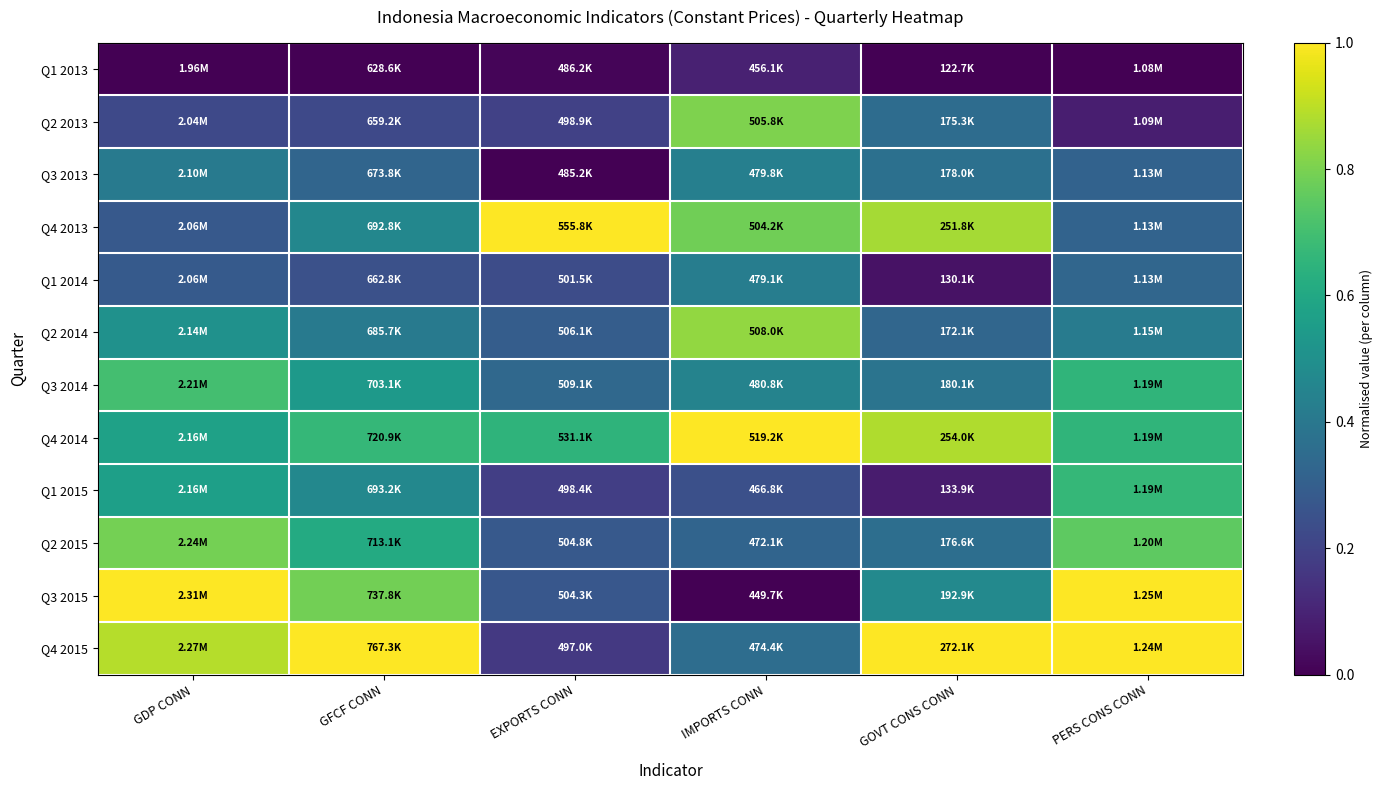

Reading left to right, extract all data points from this chart.

Q1 2013: GDP CONN=0.0	GFCF CONN=0.0	EXPORTS CONN=0.0	IMPORTS CONN=0.1	GOVT CONS CONN=0.0	PERS CONS CONN=0.0
Q2 2013: GDP CONN=0.2	GFCF CONN=0.2	EXPORTS CONN=0.2	IMPORTS CONN=0.8	GOVT CONS CONN=0.4	PERS CONS CONN=0.1
Q3 2013: GDP CONN=0.4	GFCF CONN=0.3	EXPORTS CONN=0.0	IMPORTS CONN=0.4	GOVT CONS CONN=0.4	PERS CONS CONN=0.3
Q4 2013: GDP CONN=0.3	GFCF CONN=0.5	EXPORTS CONN=1.0	IMPORTS CONN=0.8	GOVT CONS CONN=0.9	PERS CONS CONN=0.3
Q1 2014: GDP CONN=0.3	GFCF CONN=0.2	EXPORTS CONN=0.2	IMPORTS CONN=0.4	GOVT CONS CONN=0.0	PERS CONS CONN=0.3
Q2 2014: GDP CONN=0.5	GFCF CONN=0.4	EXPORTS CONN=0.3	IMPORTS CONN=0.8	GOVT CONS CONN=0.3	PERS CONS CONN=0.4
Q3 2014: GDP CONN=0.7	GFCF CONN=0.5	EXPORTS CONN=0.3	IMPORTS CONN=0.4	GOVT CONS CONN=0.4	PERS CONS CONN=0.7
Q4 2014: GDP CONN=0.6	GFCF CONN=0.7	EXPORTS CONN=0.7	IMPORTS CONN=1.0	GOVT CONS CONN=0.9	PERS CONS CONN=0.7
Q1 2015: GDP CONN=0.6	GFCF CONN=0.5	EXPORTS CONN=0.2	IMPORTS CONN=0.2	GOVT CONS CONN=0.1	PERS CONS CONN=0.7
Q2 2015: GDP CONN=0.8	GFCF CONN=0.6	EXPORTS CONN=0.3	IMPORTS CONN=0.3	GOVT CONS CONN=0.4	PERS CONS CONN=0.8
Q3 2015: GDP CONN=1.0	GFCF CONN=0.8	EXPORTS CONN=0.3	IMPORTS CONN=0.0	GOVT CONS CONN=0.5	PERS CONS CONN=1.0
Q4 2015: GDP CONN=0.9	GFCF CONN=1.0	EXPORTS CONN=0.2	IMPORTS CONN=0.4	GOVT CONS CONN=1.0	PERS CONS CONN=1.0